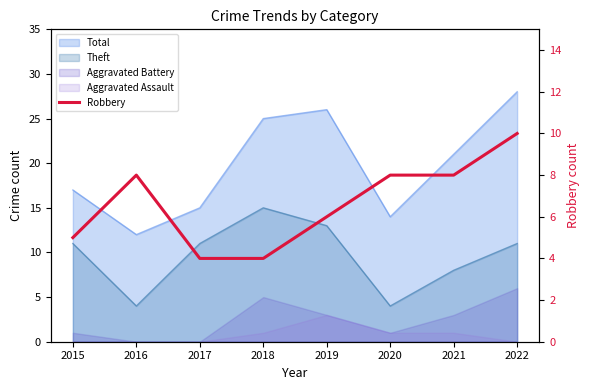

How many interior local peaks (higher than both neighbors) does the data have?

1